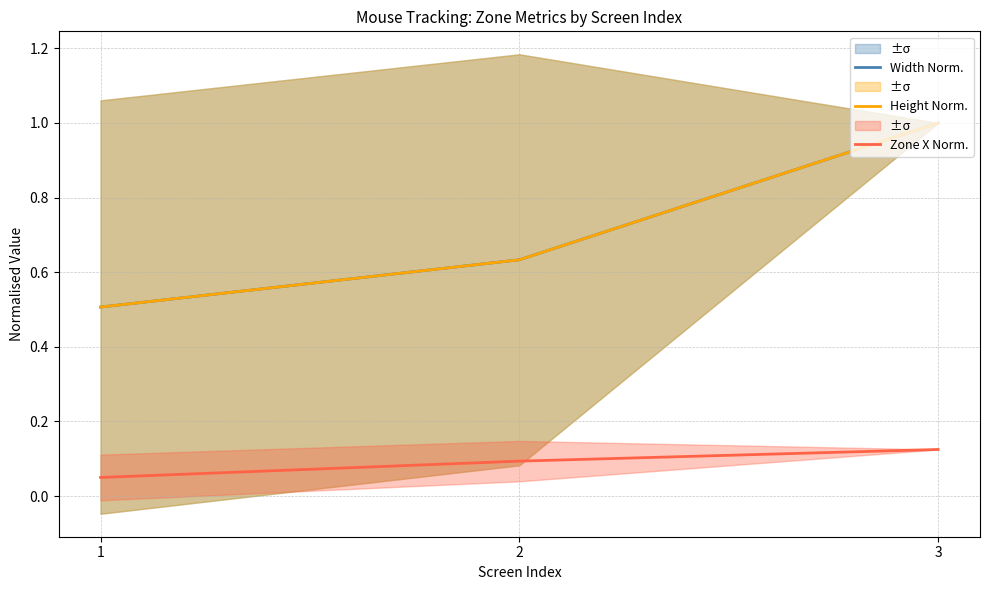

What is the total value across all series at 3?

2.1